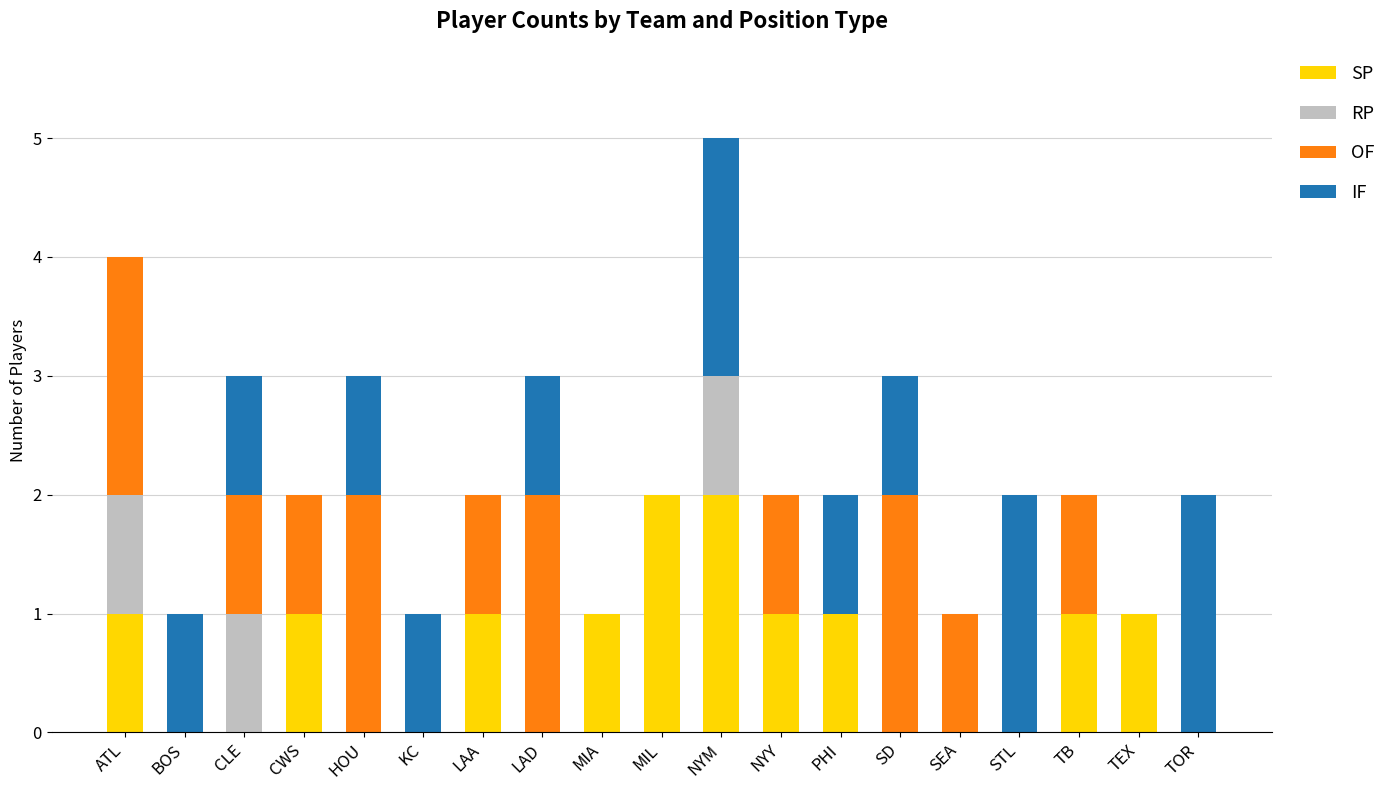

How many categories are shown in the chart?

19